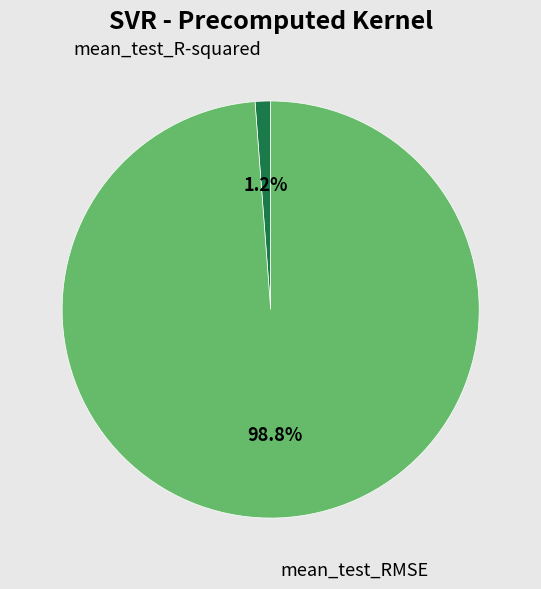

Is there a majority slice in this chart?

Yes